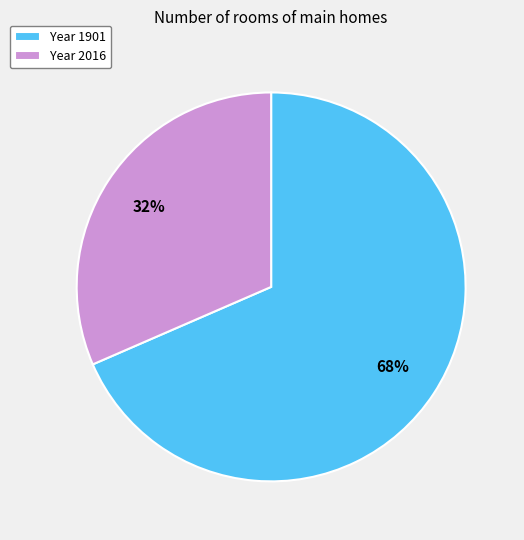

Does any single category account for the majority?

Yes